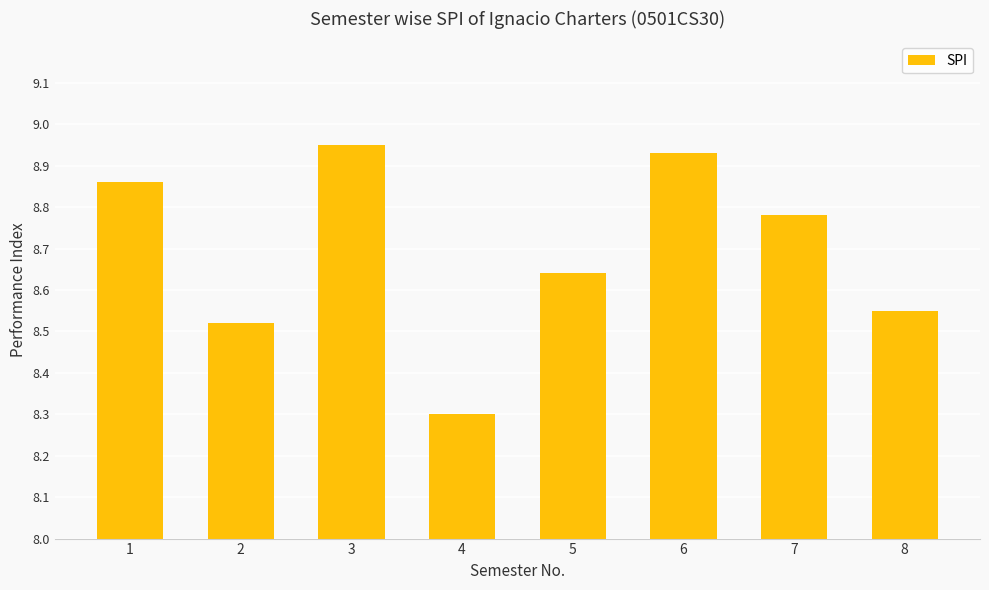

What is the value of the 4th bar from the left?

8.3